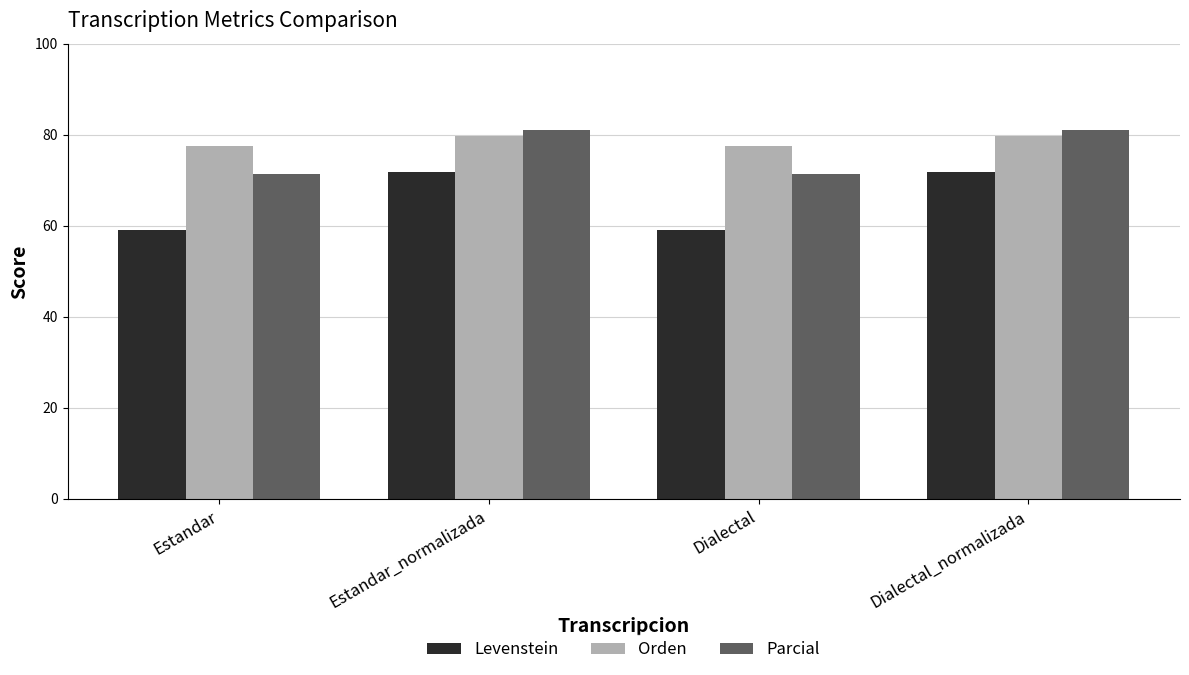

Reading right to left, list all the values displayed in this chart.

Levenstein: 71.8	59.0	71.8	59.0
Orden: 79.6	77.5	79.6	77.5
Parcial: 81.1	71.4	81.1	71.4